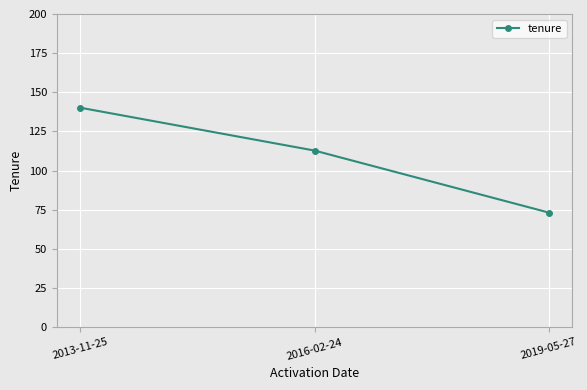

Reading right to left, list all the values displayed in this chart.

73.2	112.8	140.2